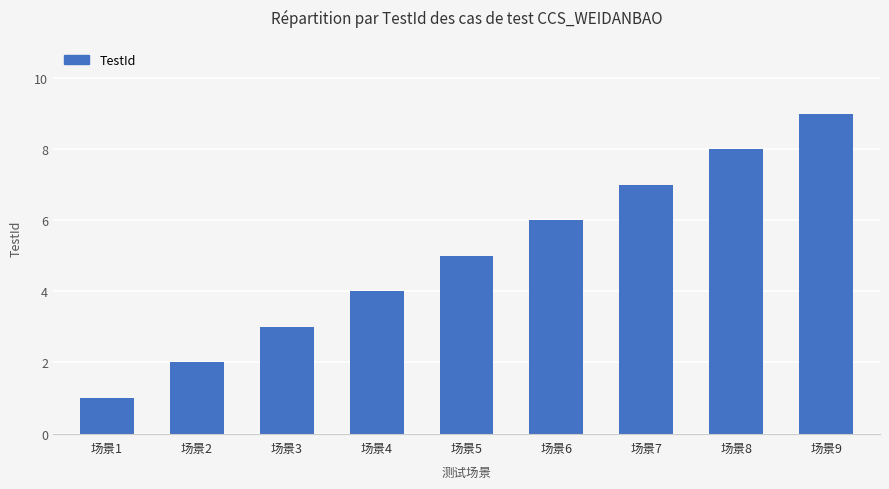

Which has a higher value, 场景9 or 场景4?

场景9